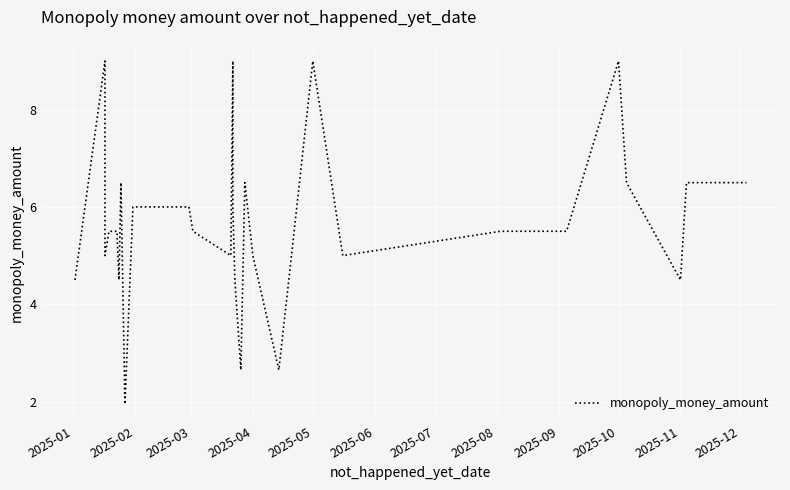

How many values exceed 5?

23